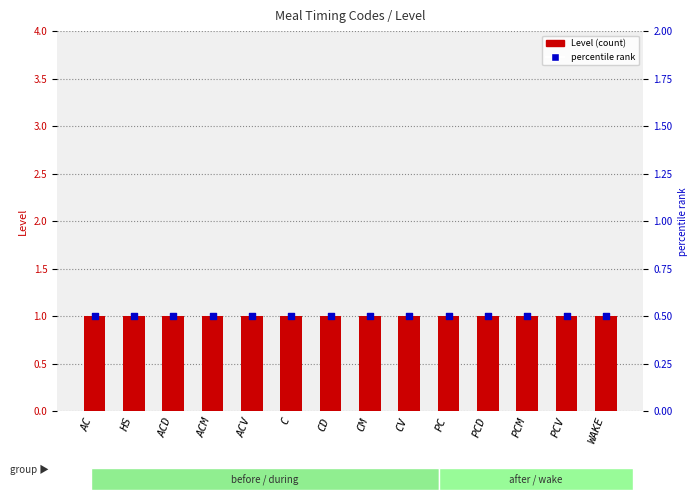

Which series reaches the maximum Y coordinate?

Level